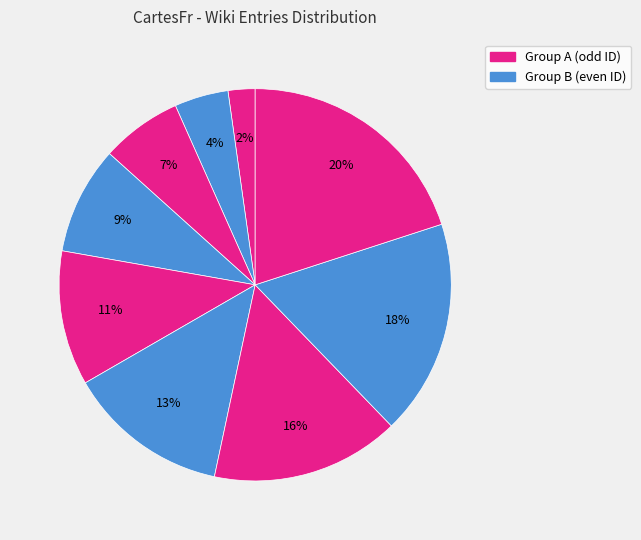

How many segments does this pie chart have?

9